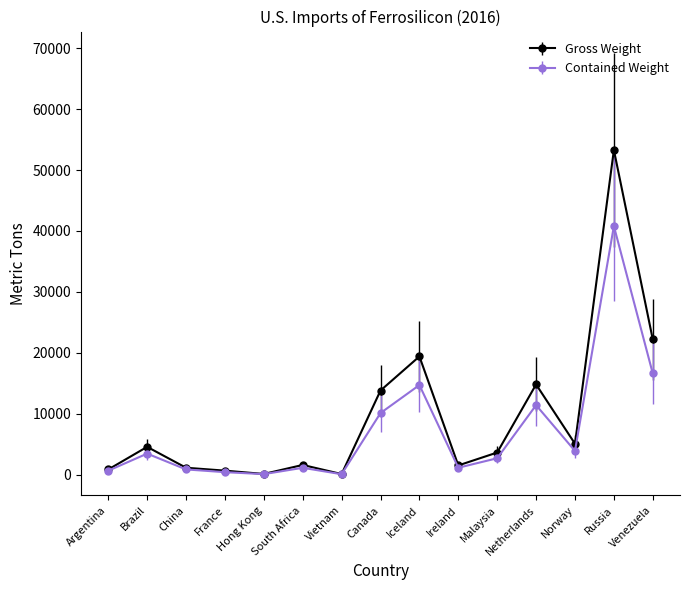

What is the difference between the Gross Weight values at France and Russia?

52657